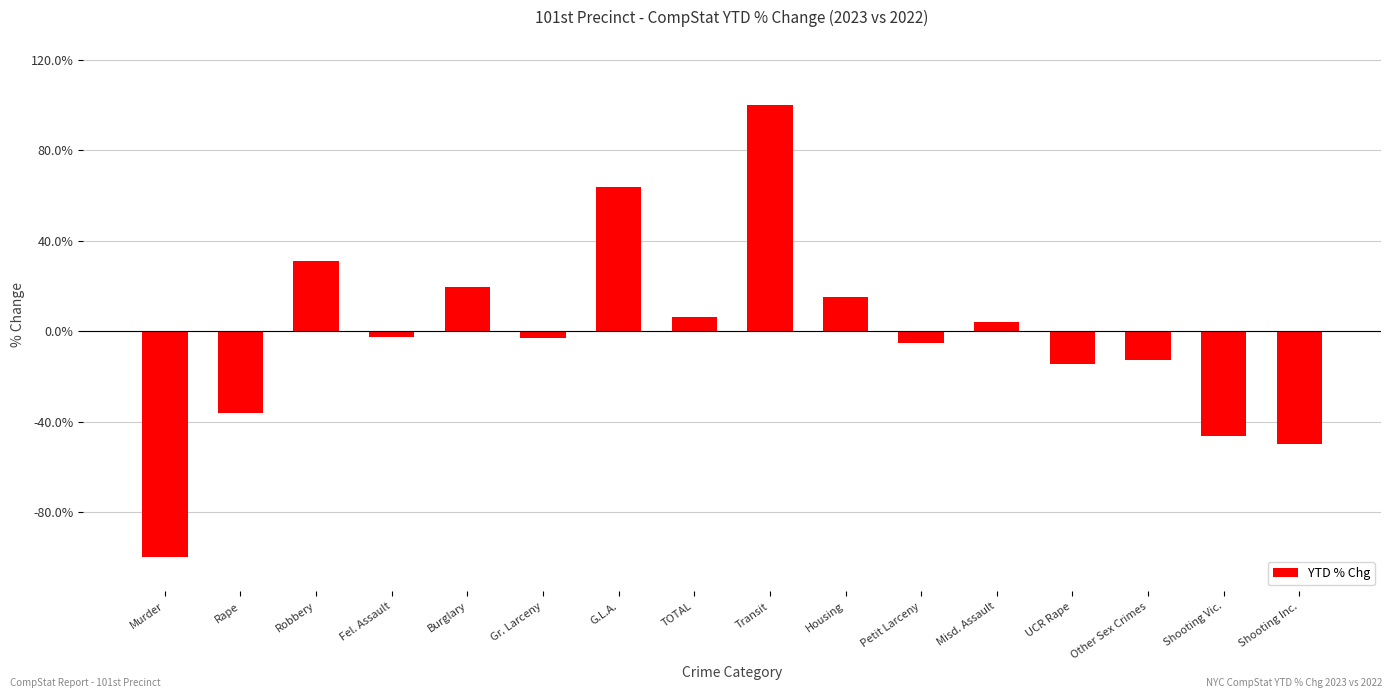

What value does the data have at Rape?

-36.4